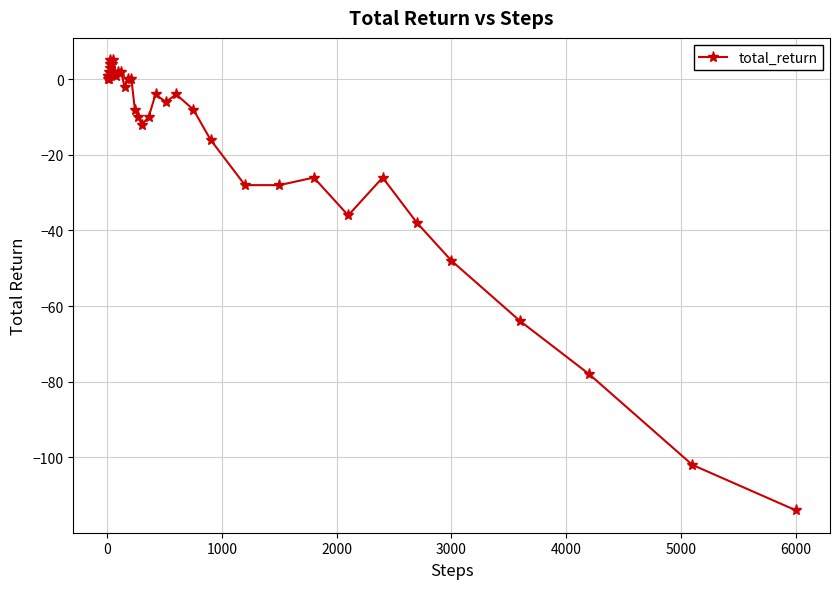

True or false: there are more than 0 points higher than both neighbors.

True